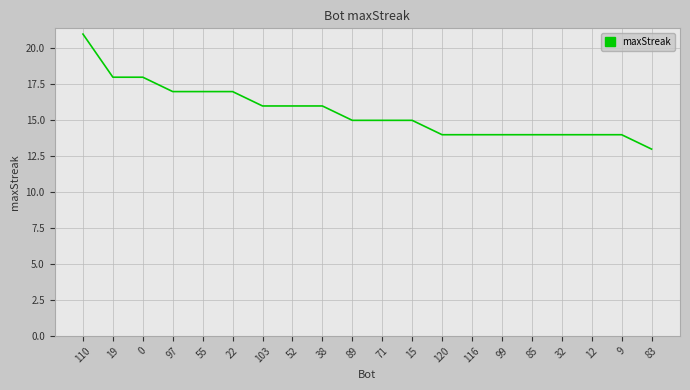

What position from the left is 85?

16